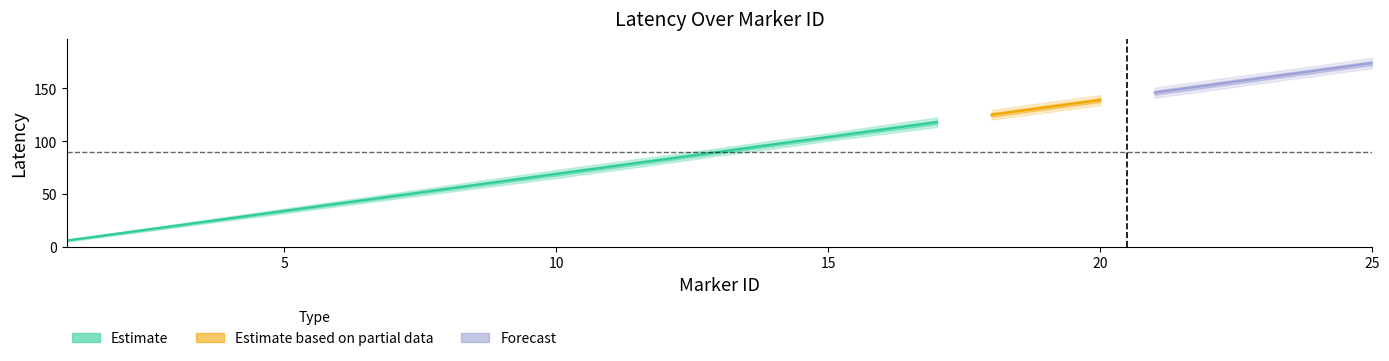

What is the sum of all marker_id values?

325.0